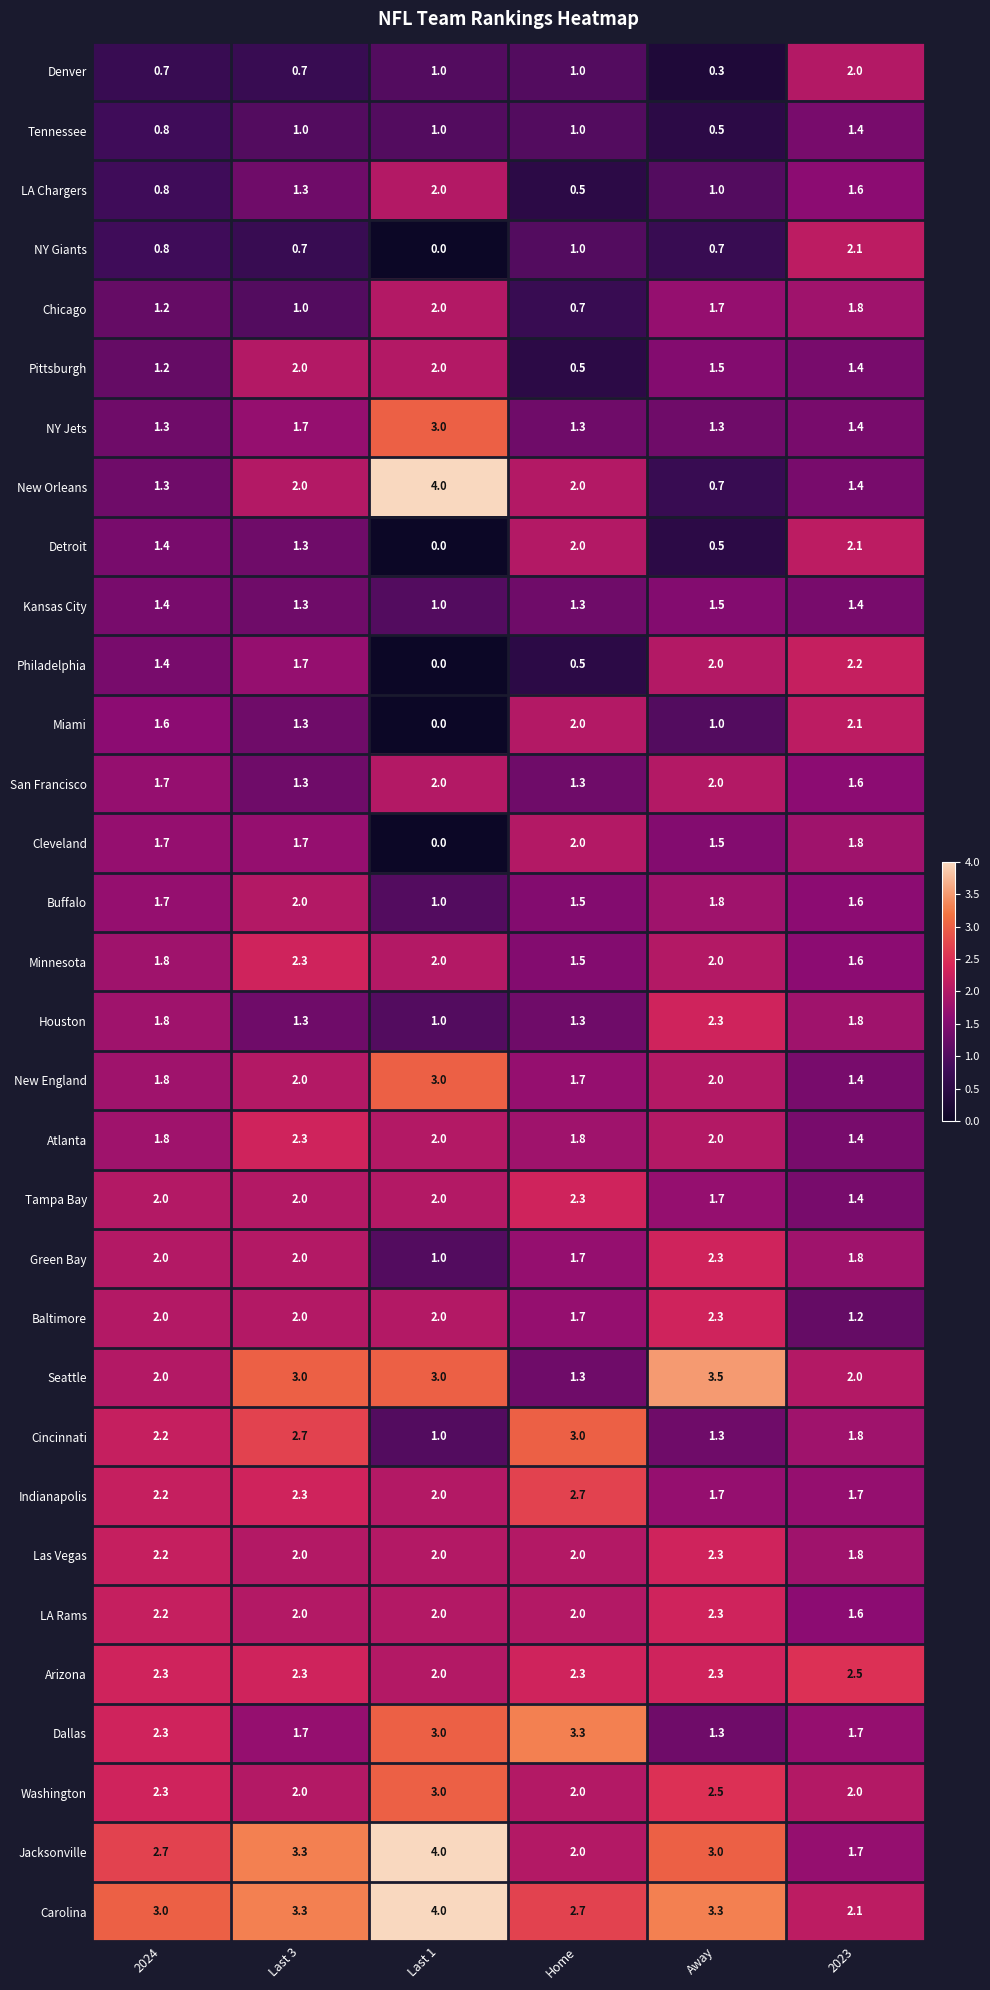

What is the approximate value of Jacksonville at 2024?

2.7